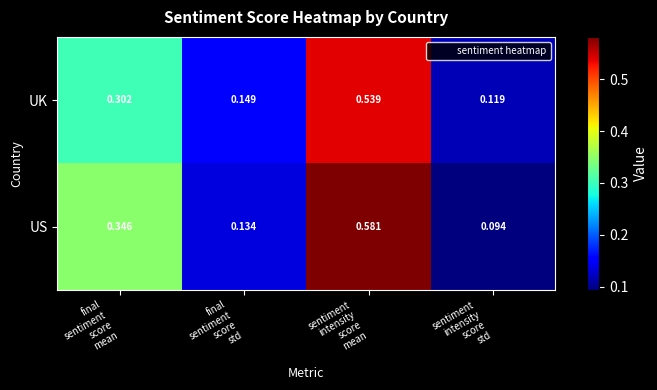

Which series has the widest spread of values?

US